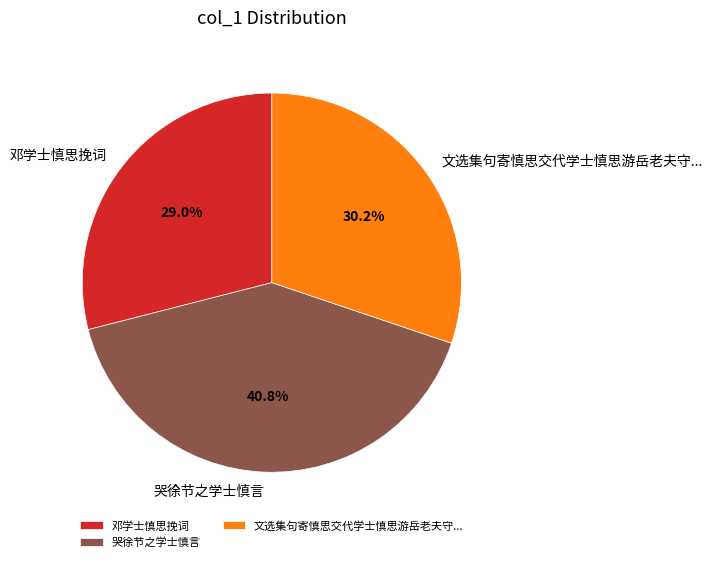

How much of the chart is everything except 哭徐节之学士慎言?

59.2%